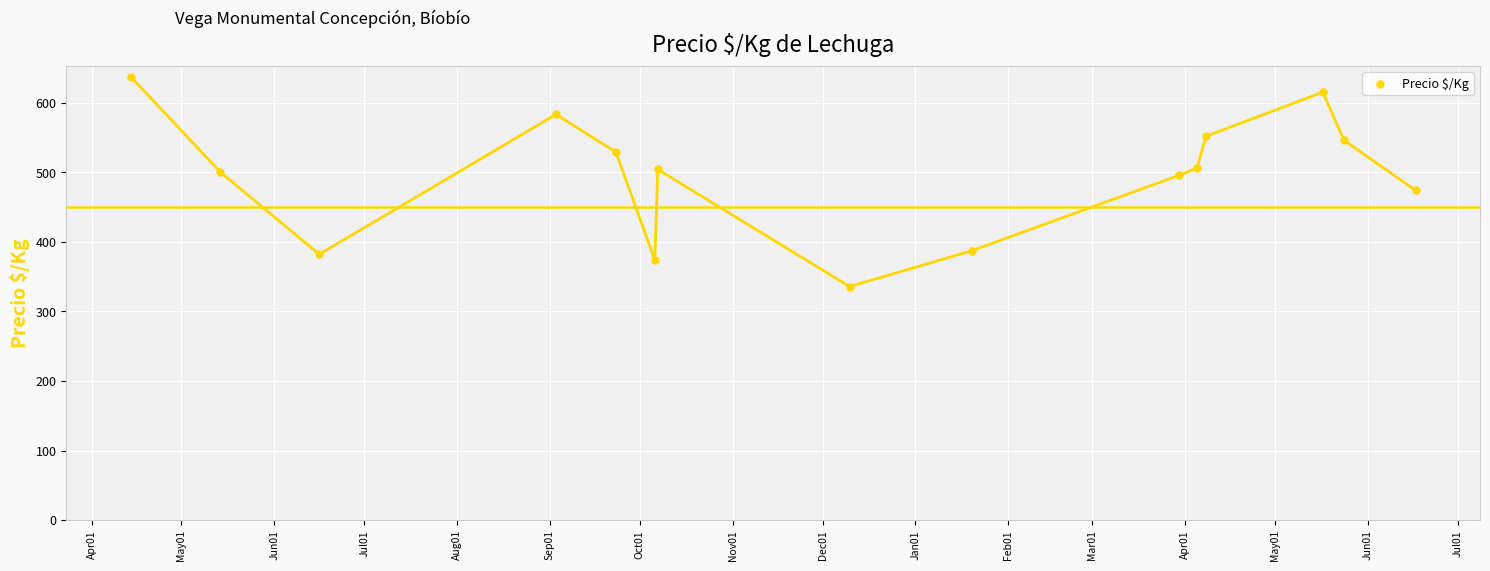

What is the range of Y values (max minus min)?

301.8